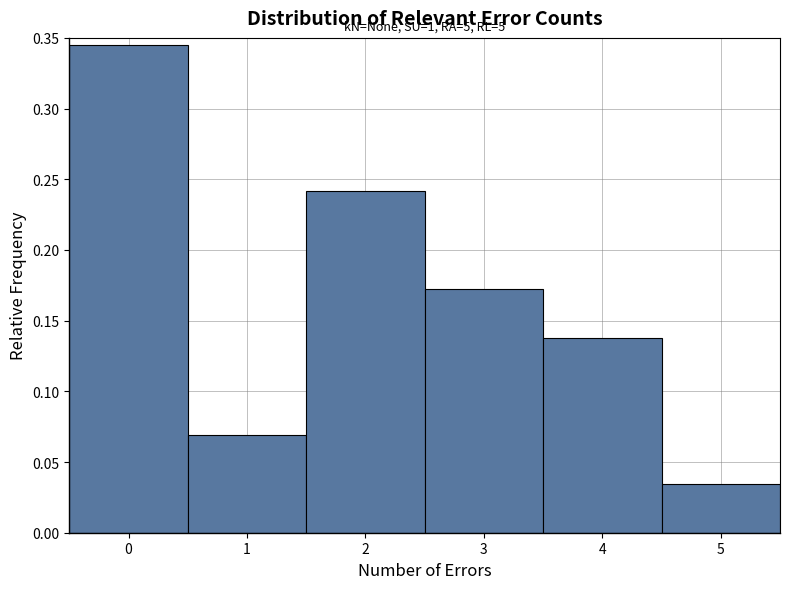

Which range on the x-axis has the tallest bar?

-0.5 to 0.5